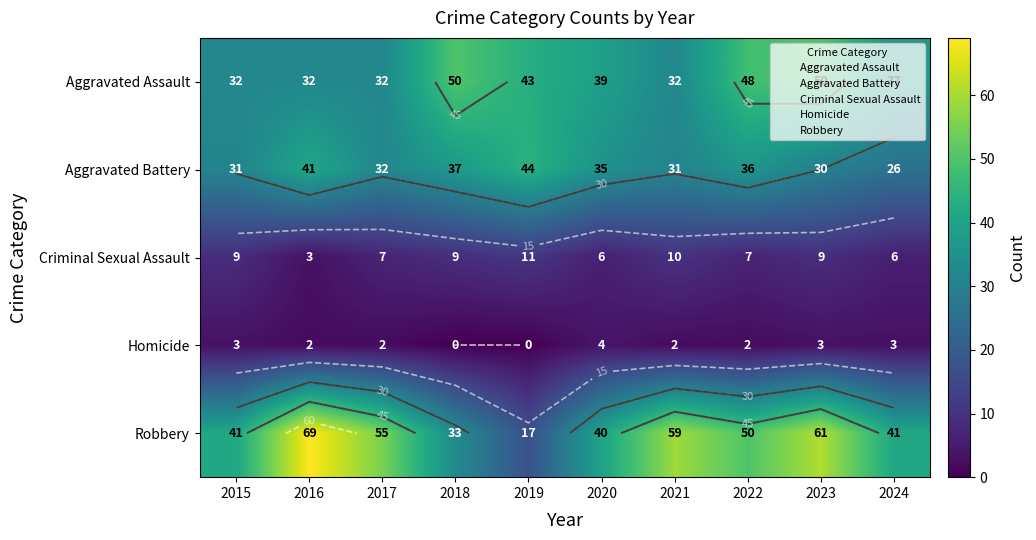

Which series has the largest total across all categories?

Robbery